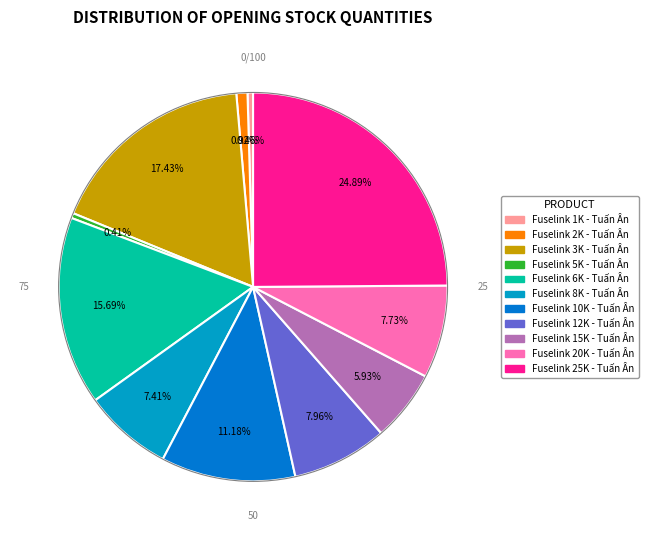

To the nearest percent, what is the average slice percentage?

9%